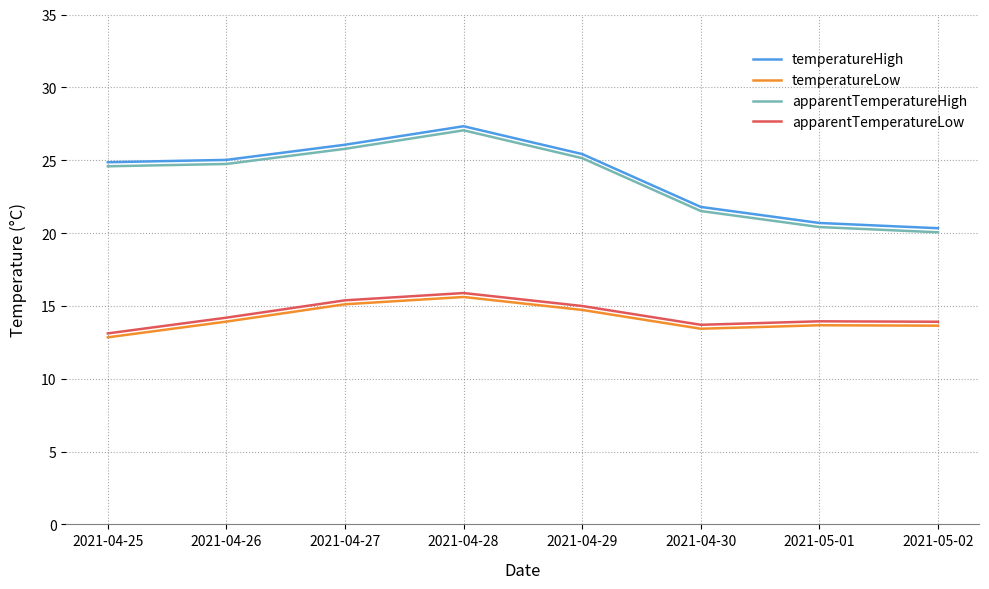

What position from the right is 2021-05-01?

2